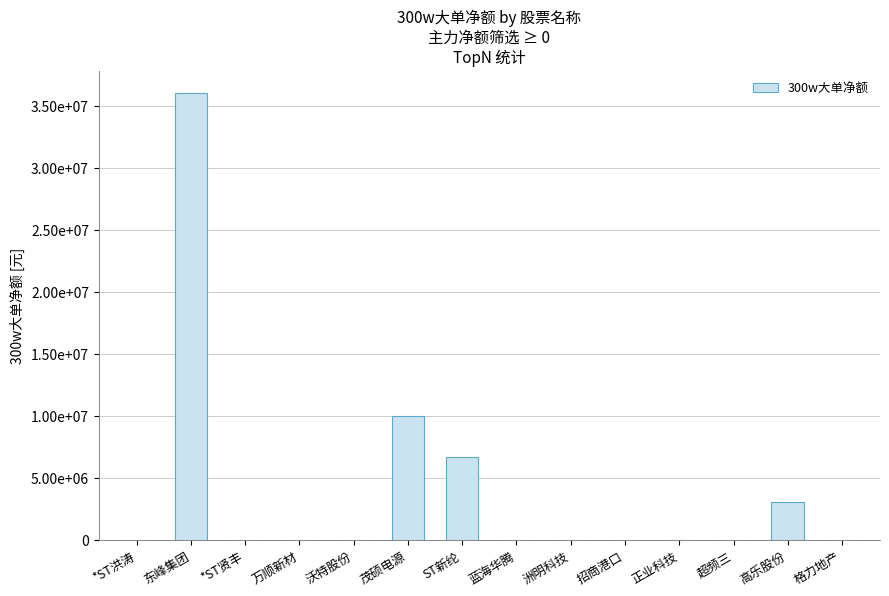

What is the label of the 10th bar from the left?

招商港口